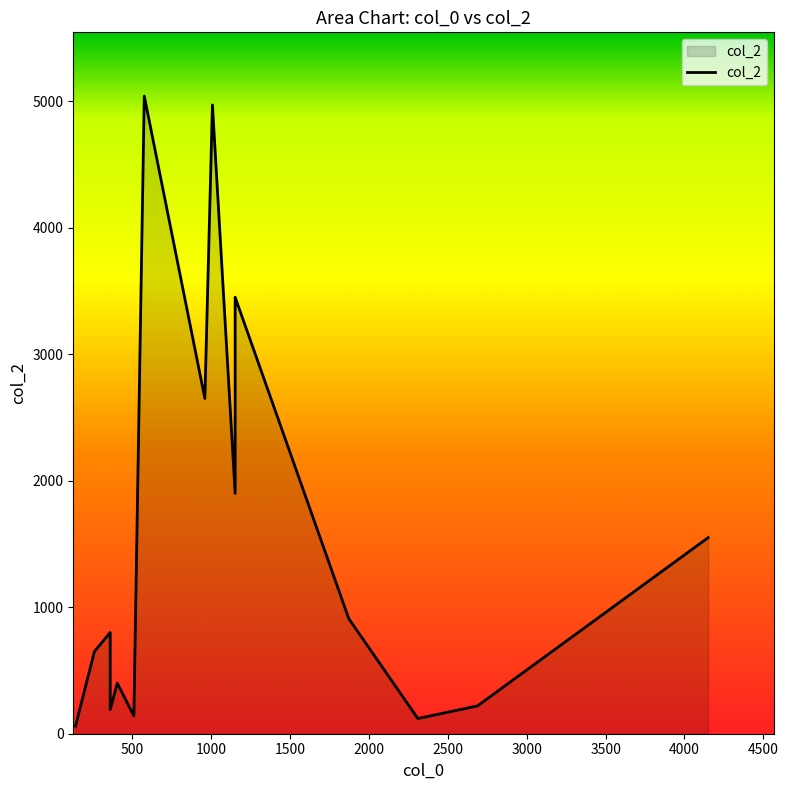

What is the change in value from 6 to 10?

-1330